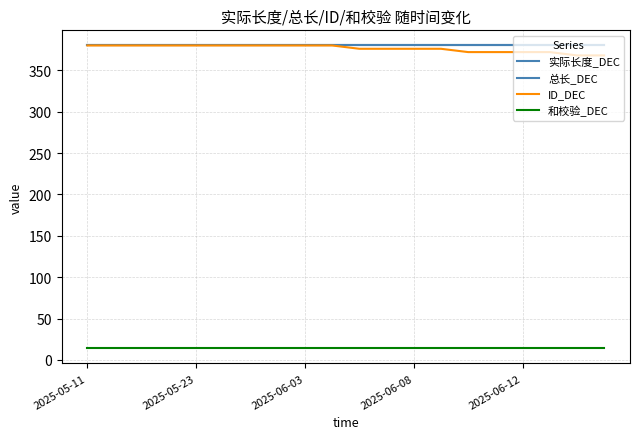

Does the chart display data point markers on the line(s)?

No